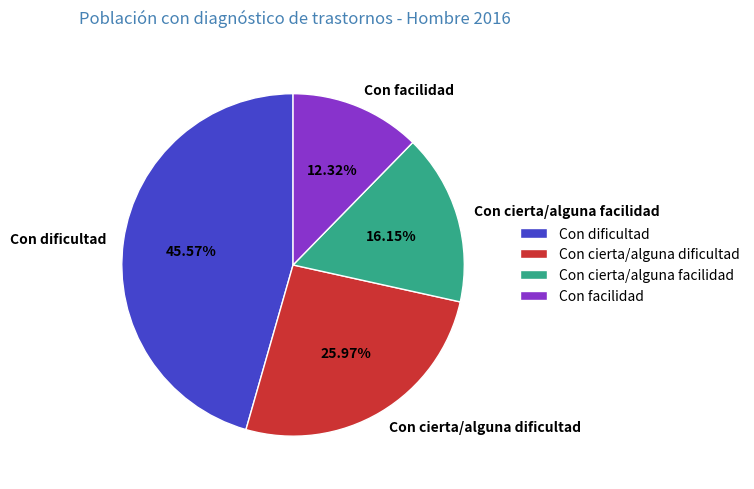

To the nearest percent, what is the difference between the largest and smallest slice percentages?

33%